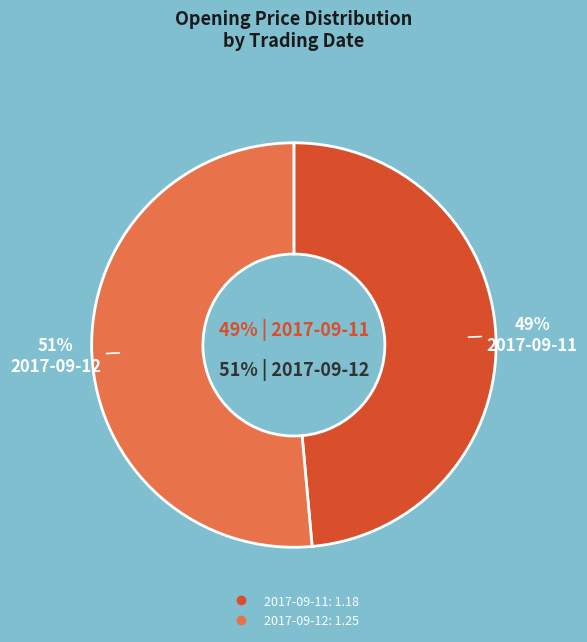

To the nearest percent, what is the combined percentage of 2017-09-11 and 2017-09-12?

100%